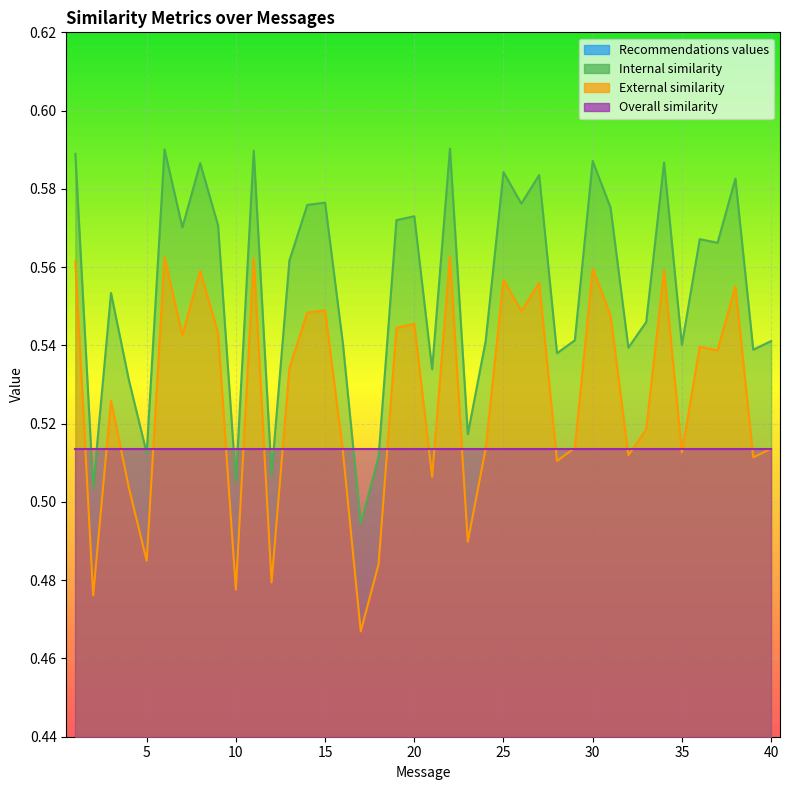

Count the Internal similarity values in the range 0 to 1.

40